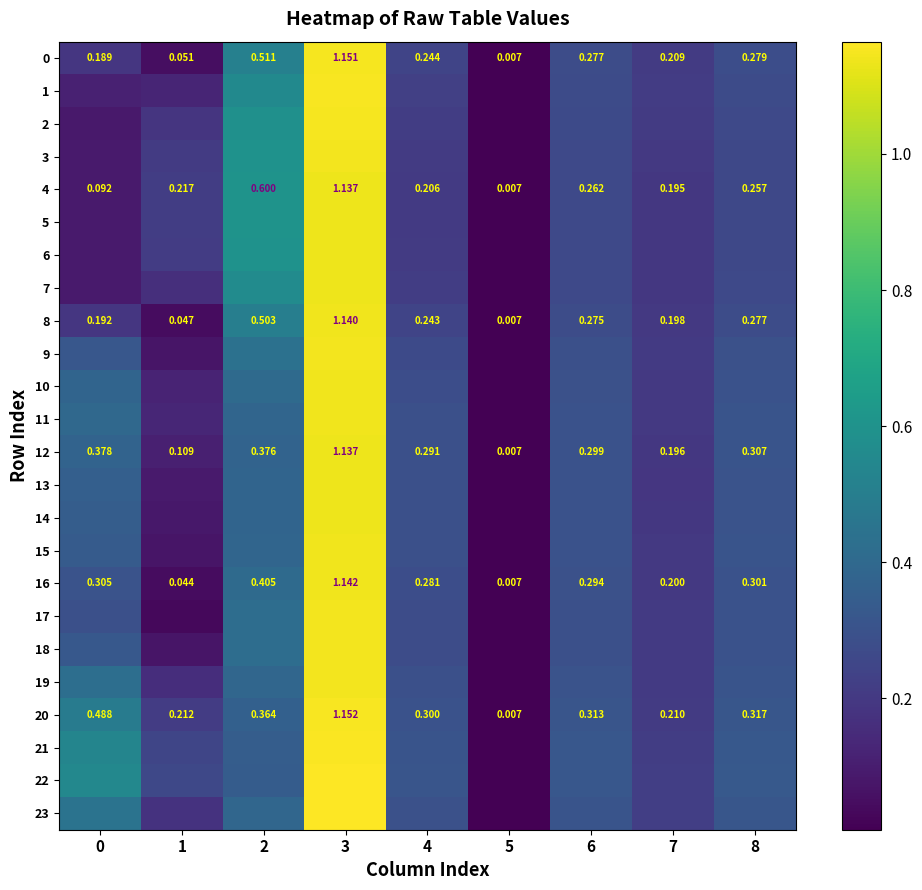

The value of 20 at 2 is 0.4. True or false?

True